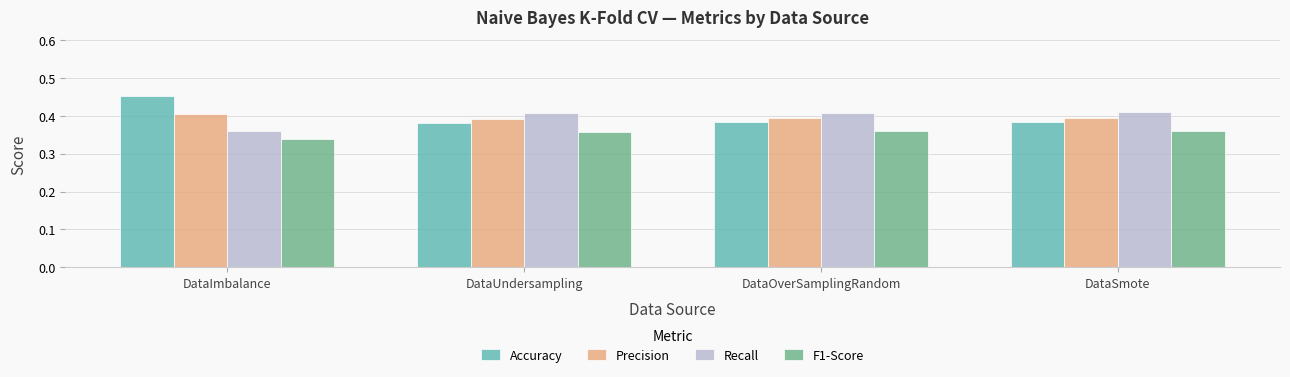

True or false: Recall has a value of 0.4 at DataUndersampling.

True